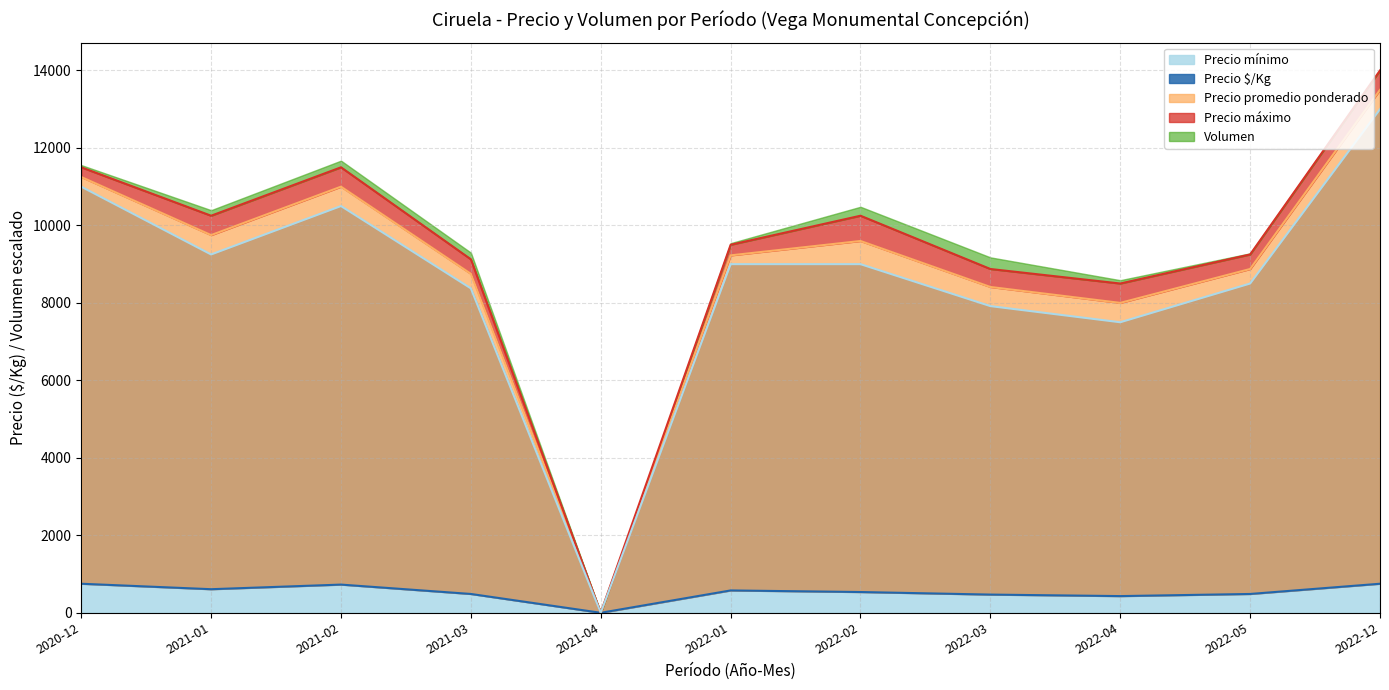

True or false: Precio $/Kg and Precio mínimo intersect in this chart.

False